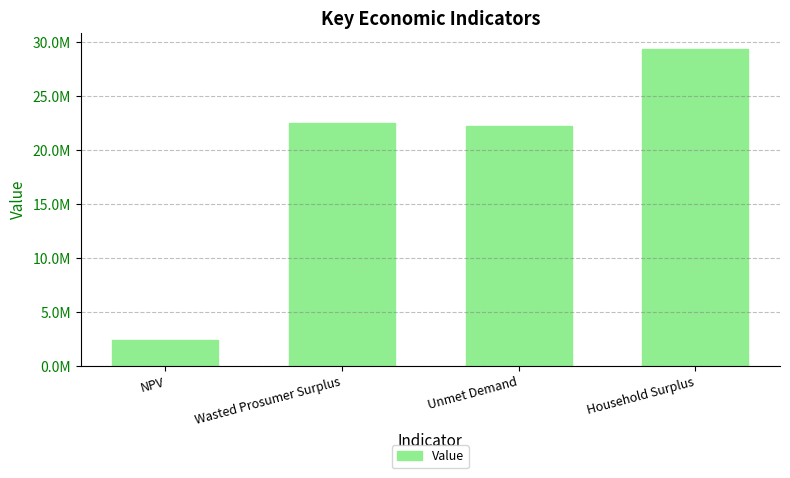

Reading left to right, list all the values displayed in this chart.

2412993.3	22495499.1	22248357.8	29409516.9